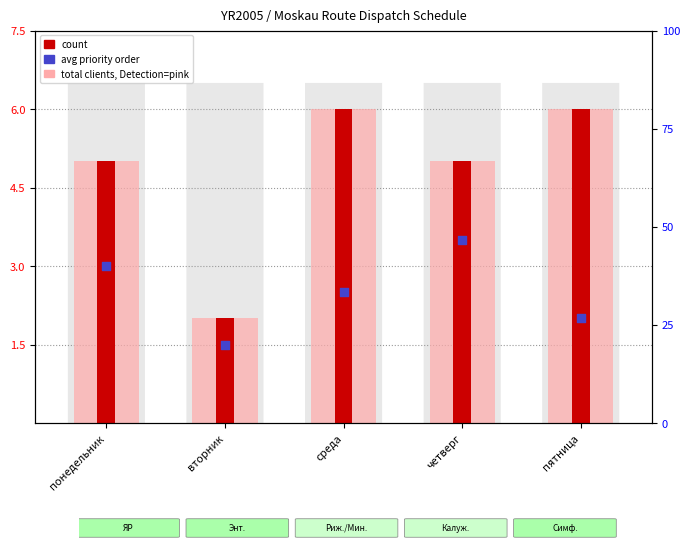

Which series reaches the maximum Y coordinate?

total clients per day